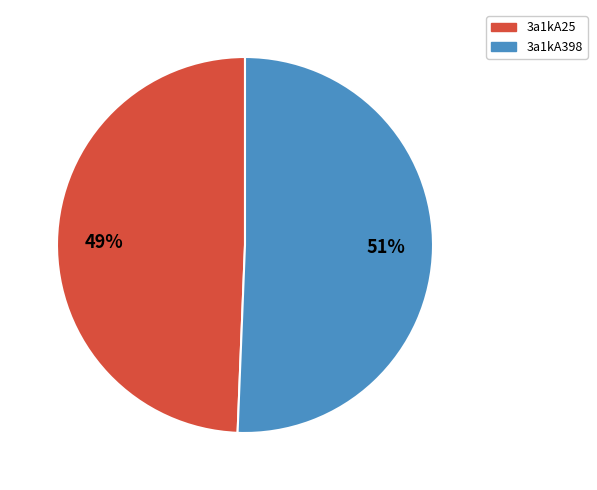

Which slice is the largest?

3a1kA398